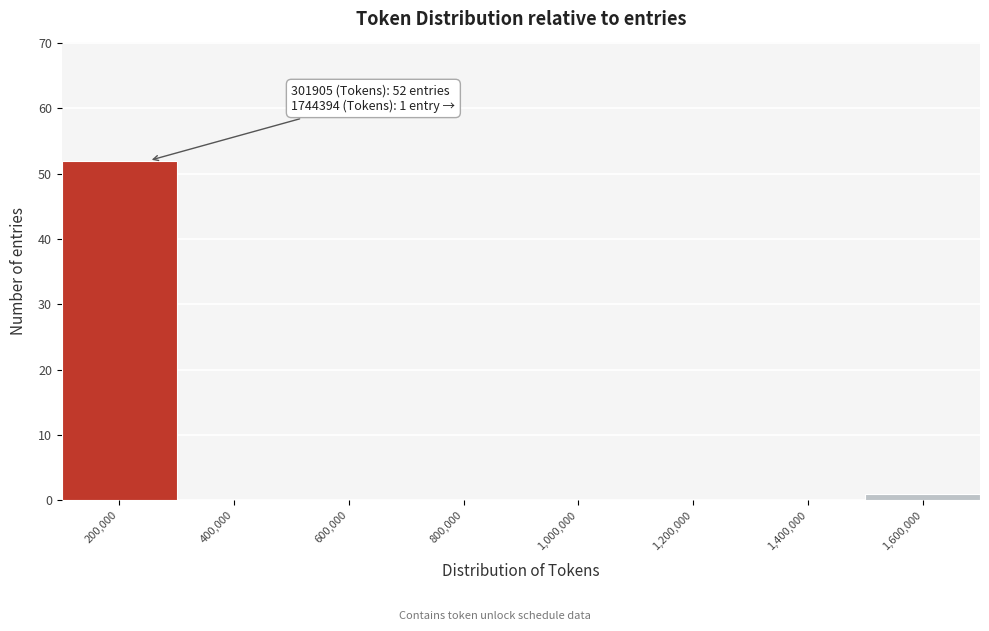

Reading left to right, what are all the values shown in this chart?

200,000=52	400,000=0	600,000=0	800,000=0	1,000,000=0	1,200,000=0	1,400,000=0	1,600,000=1